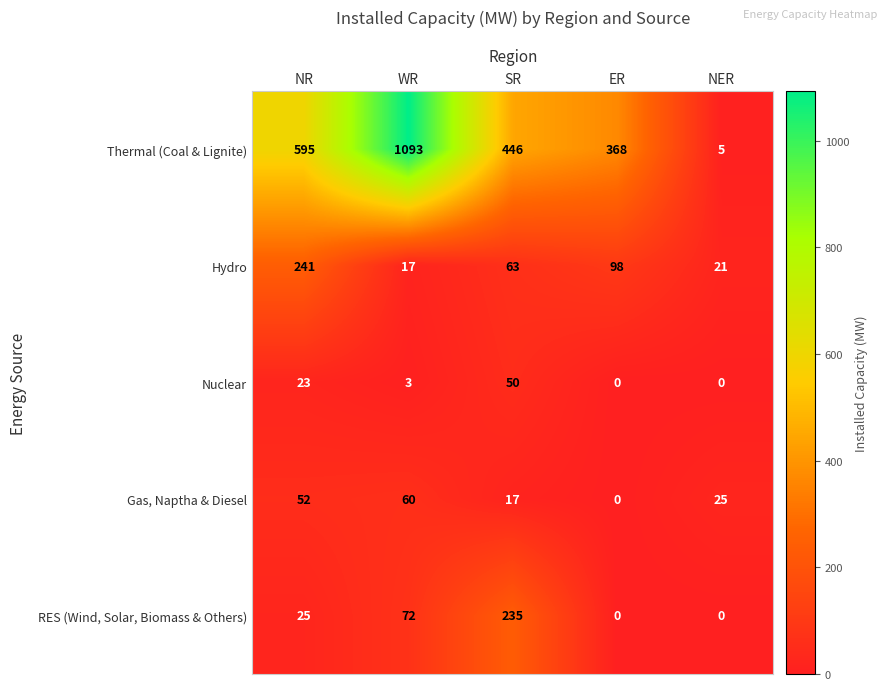

How many categories are shown in the chart?

5